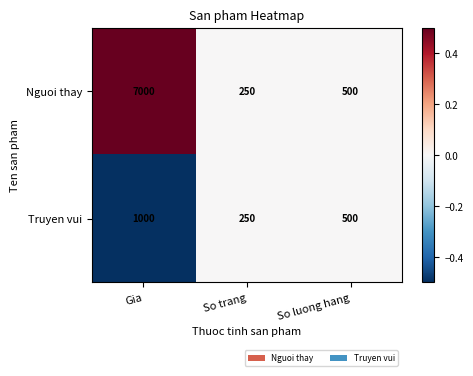

Reading right to left, transcribe all the data shown in this chart.

Nguoi thay: 500	250	7000
Truyen vui: 500	250	1000